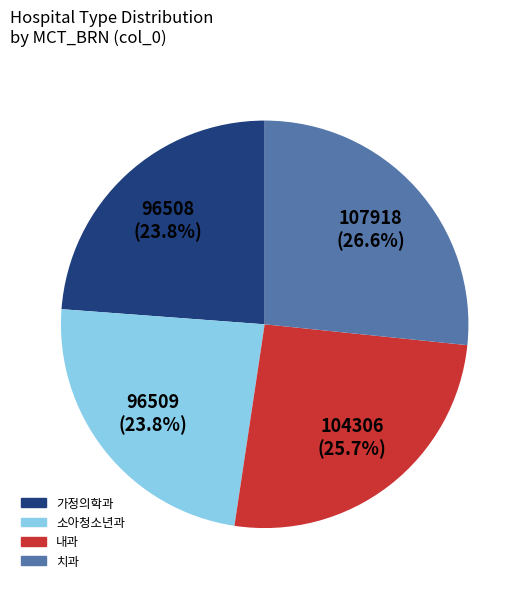

To the nearest percent, what is the combined percentage of 치과 and 소아청소년과?

50%